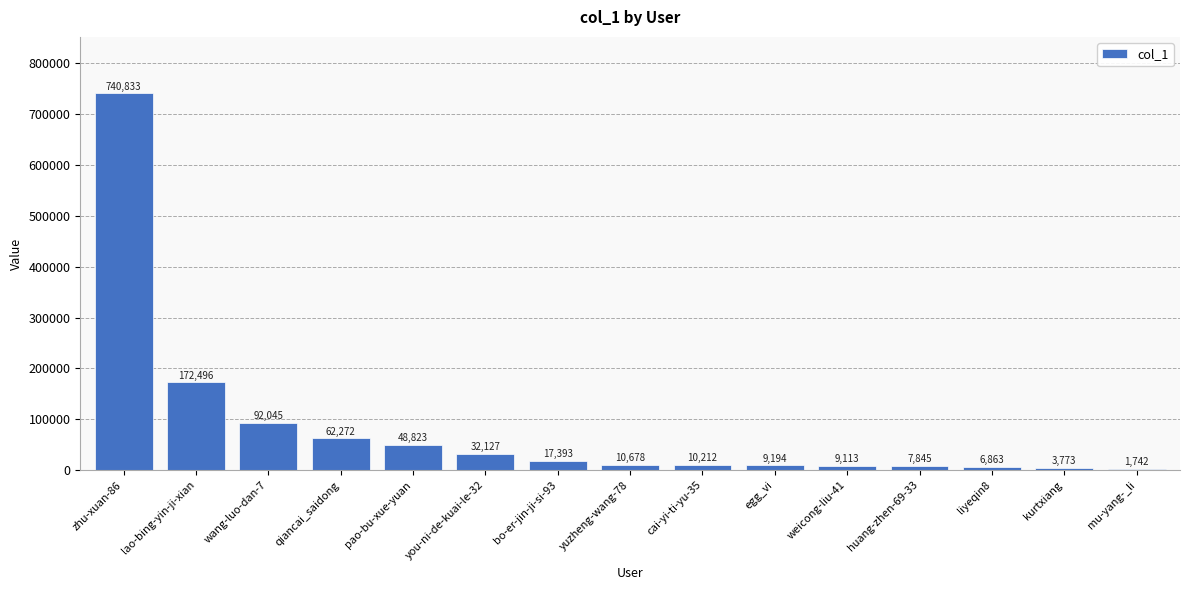

Which label corresponds to the largest value in the chart?

zhu-xuan-86